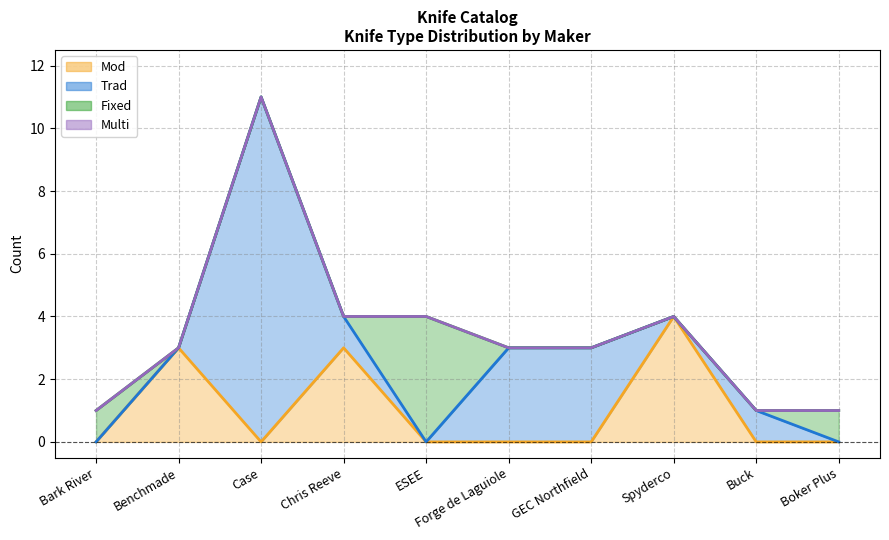

Reading right to left, extract all data points from this chart.

Mod: Boker Plus=0	Buck=0	Spyderco=4	GEC Northfield=0	Forge de Laguiole=0	ESEE=0	Chris Reeve=3	Case=0	Benchmade=3	Bark River=0
Trad: Boker Plus=0	Buck=1	Spyderco=0	GEC Northfield=3	Forge de Laguiole=3	ESEE=0	Chris Reeve=1	Case=11	Benchmade=0	Bark River=0
Fixed: Boker Plus=1	Buck=0	Spyderco=0	GEC Northfield=0	Forge de Laguiole=0	ESEE=4	Chris Reeve=0	Case=0	Benchmade=0	Bark River=1
Multi: Boker Plus=0	Buck=0	Spyderco=0	GEC Northfield=0	Forge de Laguiole=0	ESEE=0	Chris Reeve=0	Case=0	Benchmade=0	Bark River=0